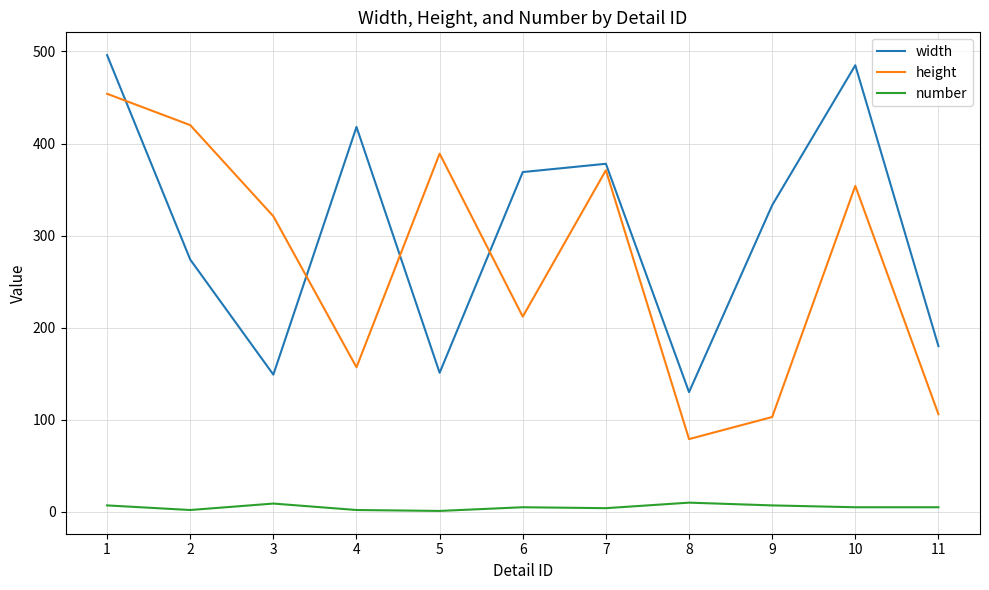

List the series in order of their peak value, lowest first.

number, height, width